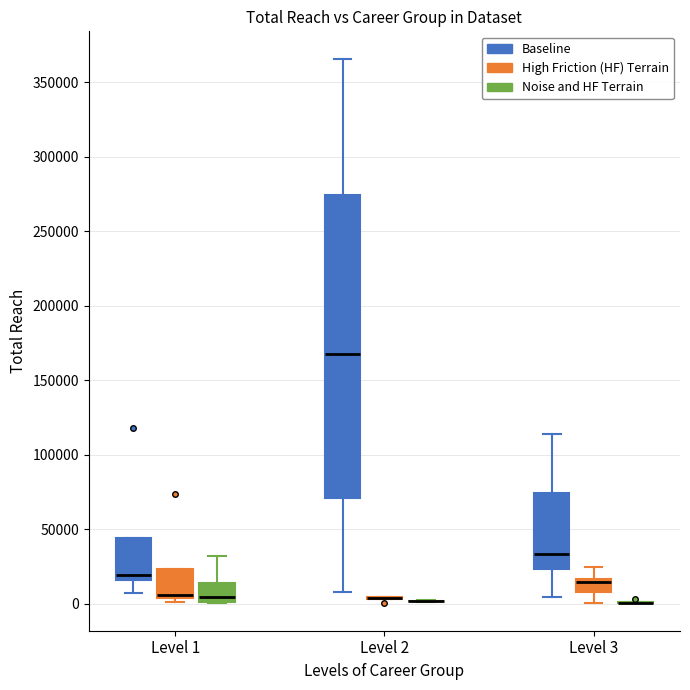

Where is the lower edge of the box for Level 1 (Noise and HF Terrain) on the y-axis? The values are not printed on the chart, so give them approximately, as read against the axis.

0